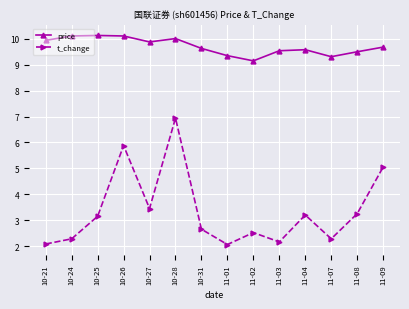

Rank the series by their maximum value, from highest to lowest.

price, t_change